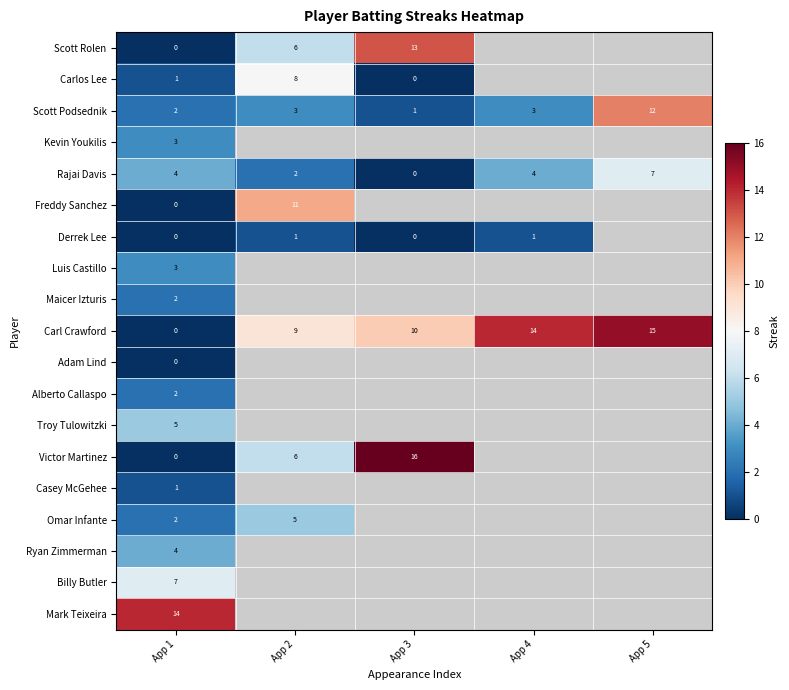

What is the total value across all series at App 1?

50